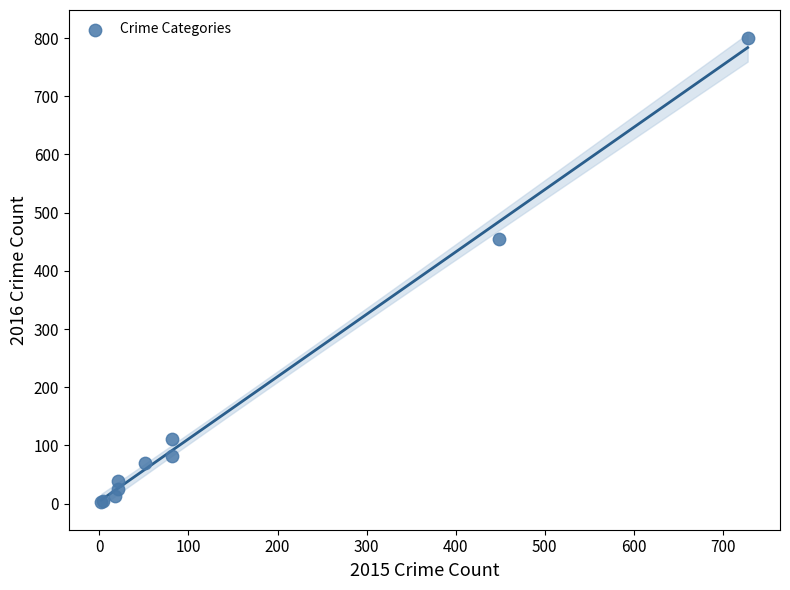

What Y value in the scatter plot is closest to 401?

455